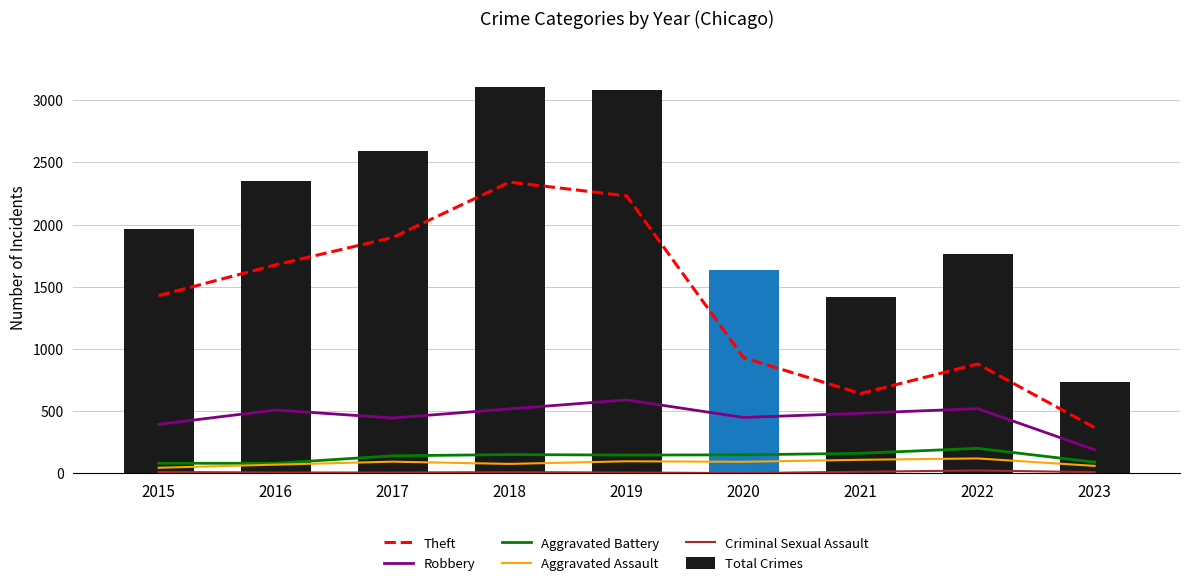

What is the value of the Criminal Sexual Assault bar at the 1st from the left?

12